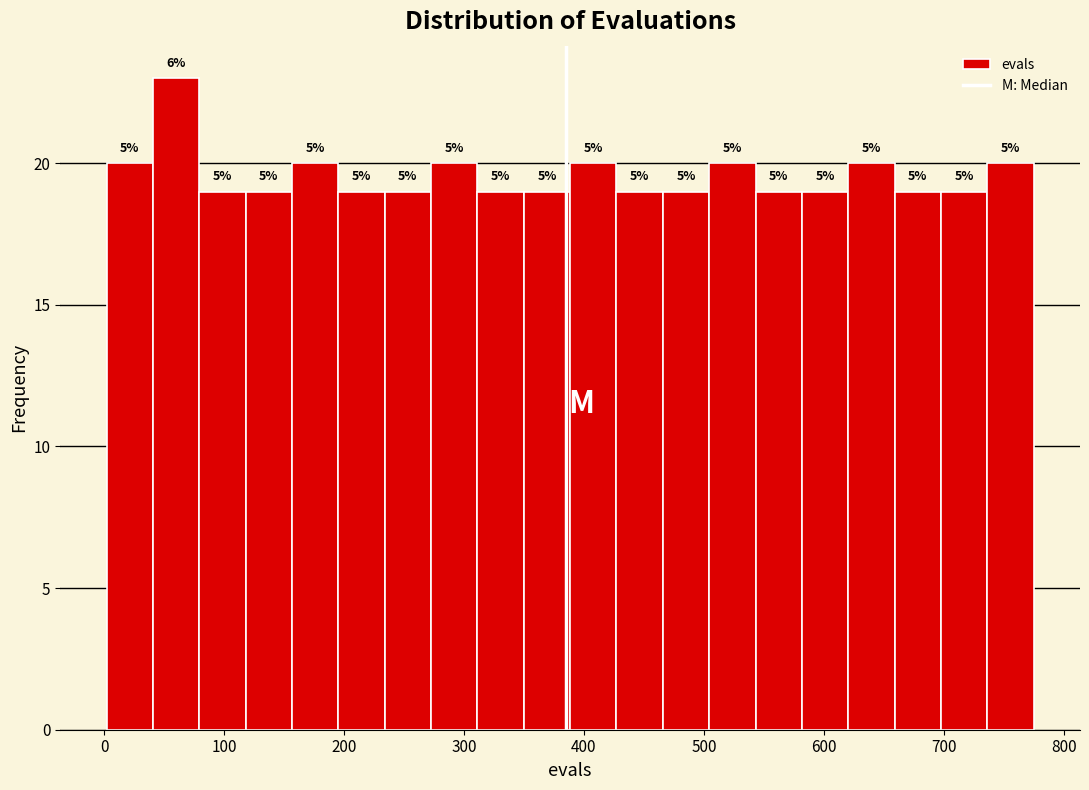

Around what value on the x-axis is the tallest bar? Give the approximate position of its centre, as read against the axis.

60